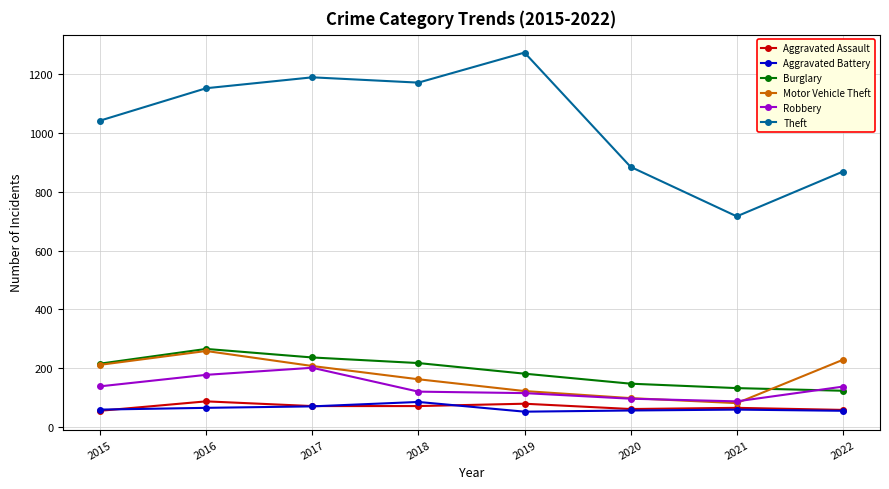

Which series has the widest spread of values?

Theft